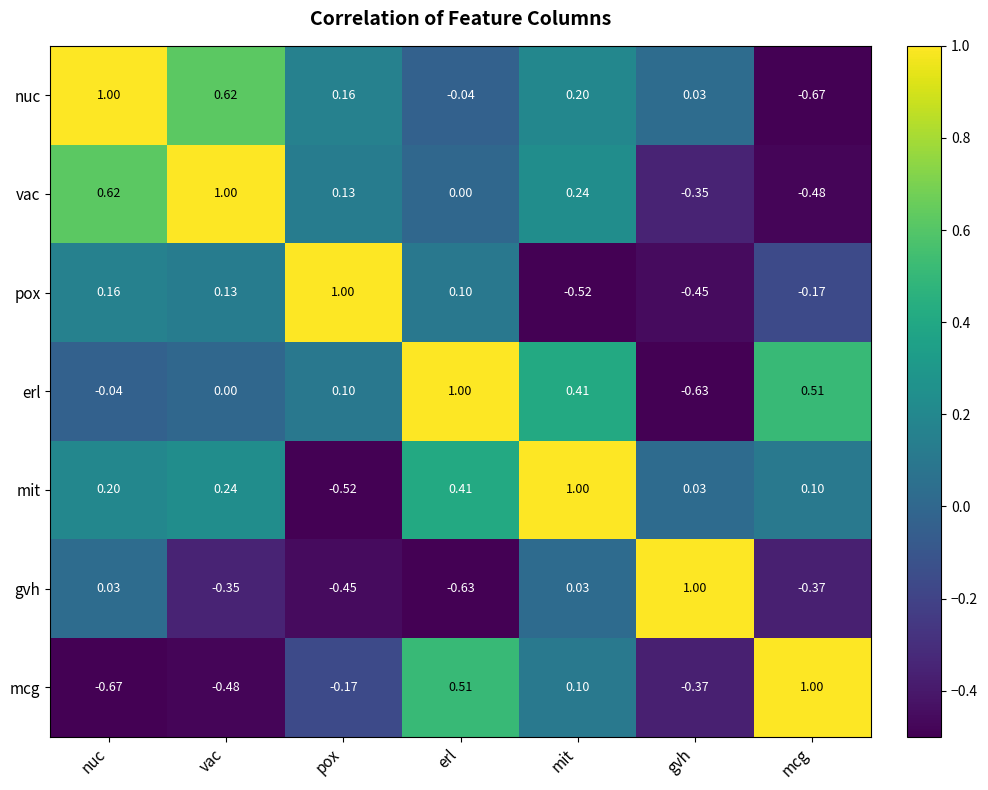

At which label does gvh first exceed 0?

nuc